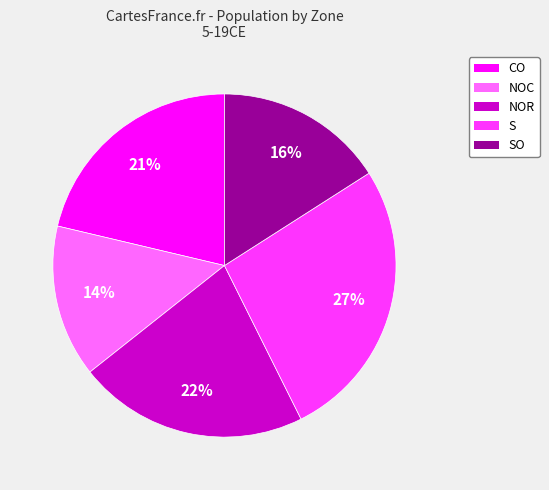

How many slices are in this pie chart?

5